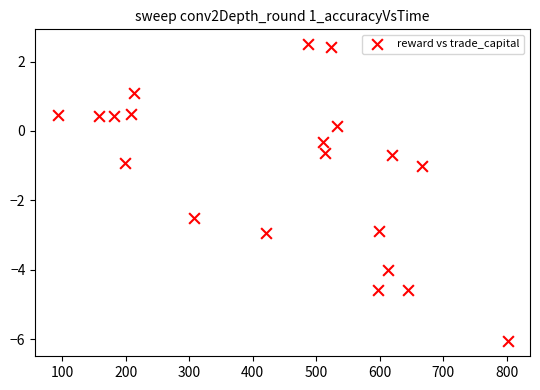

What is the range of X values (max minus min)?

708.3